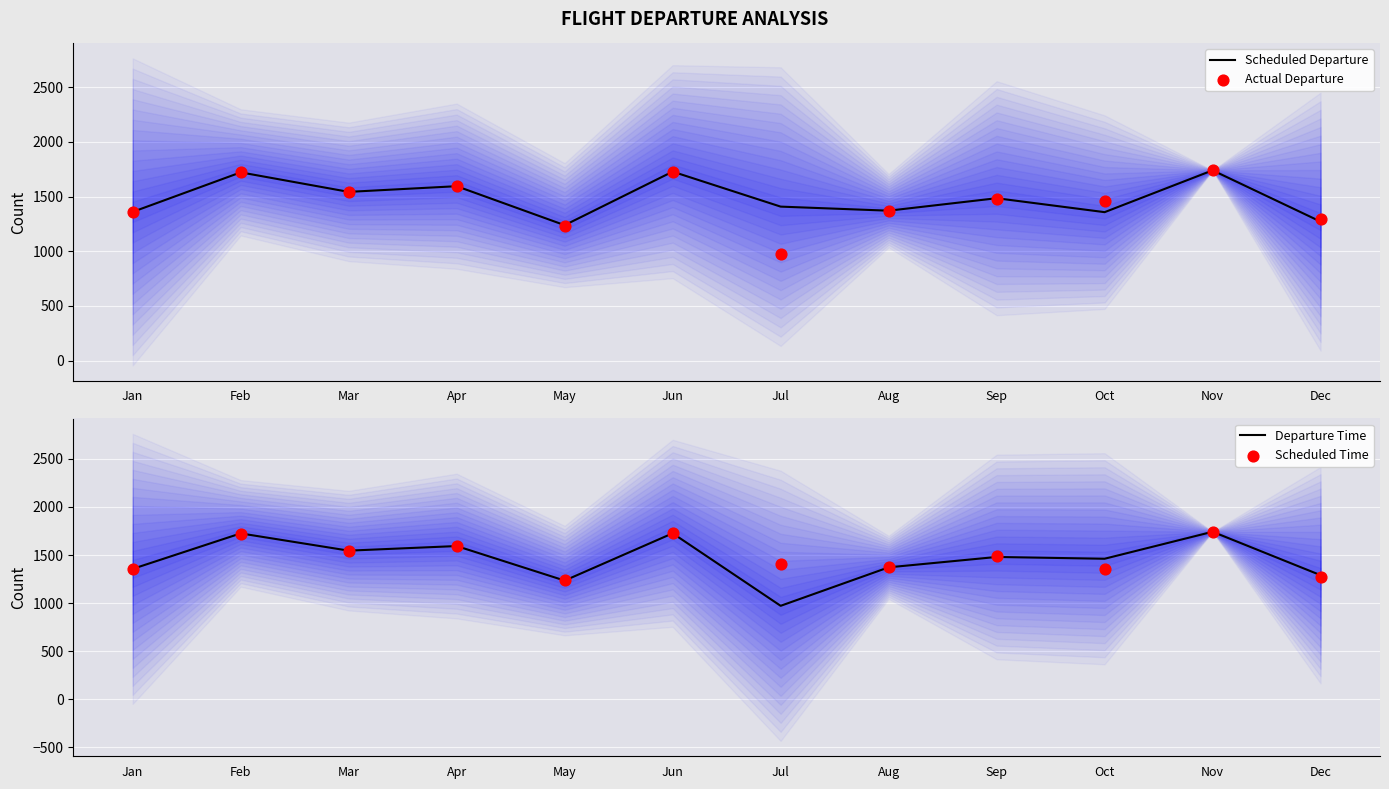

Which series contains the lowest Y value?

Actual Departure